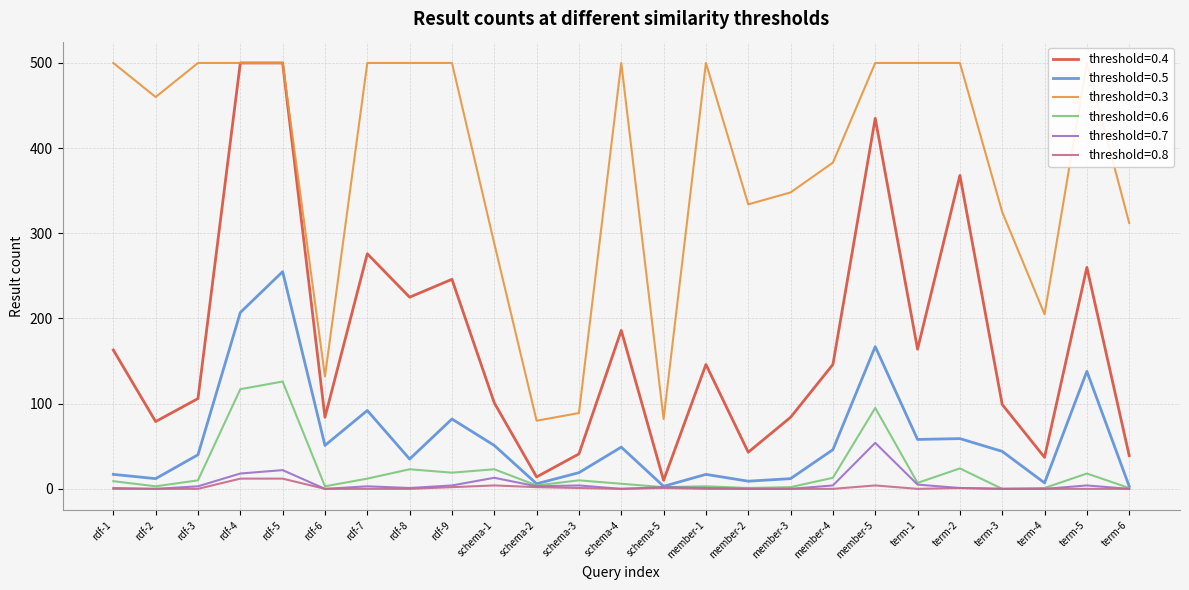

What position from the left is rdf-7?

7